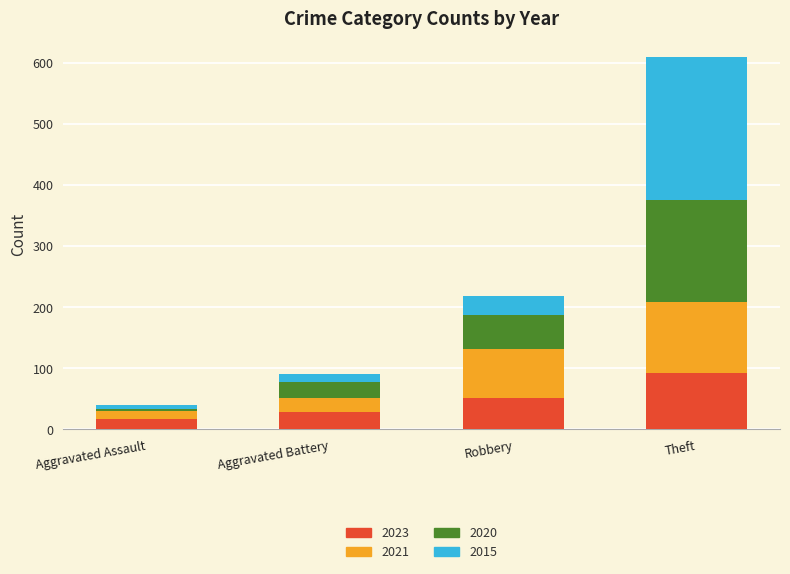

What are all the series names shown in the legend?

2023, 2021, 2020, 2015